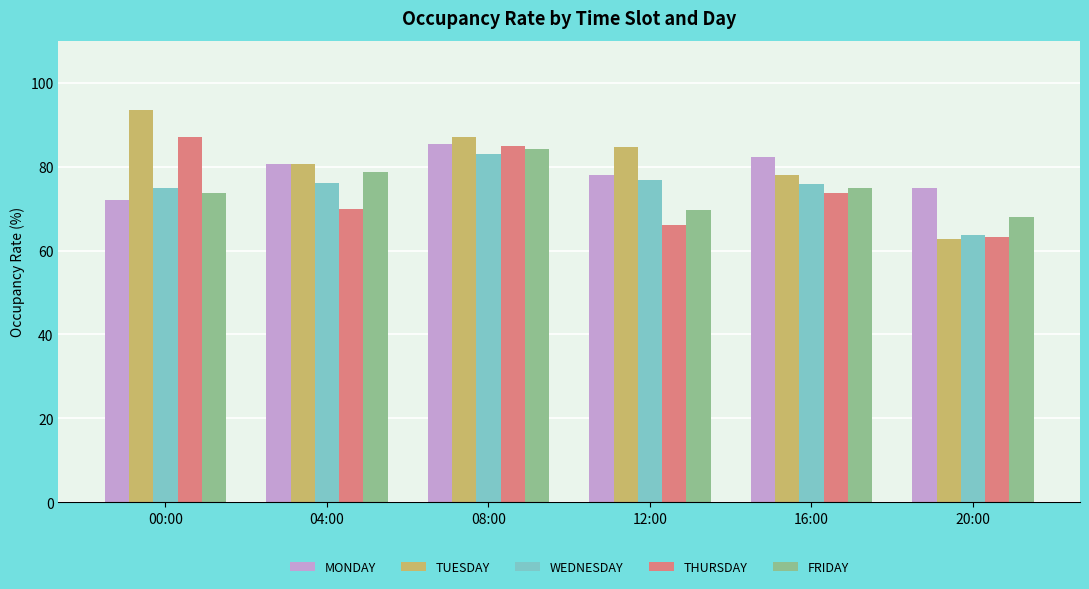

At which label does TUESDAY reach its minimum?

20:00